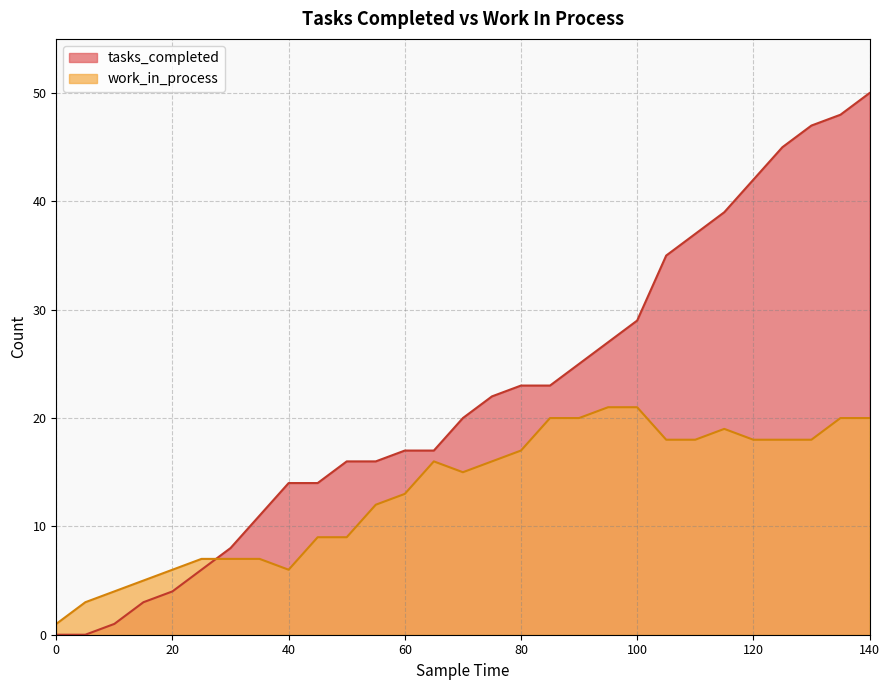

How many interior local valleys does the work_in_process series have?

2